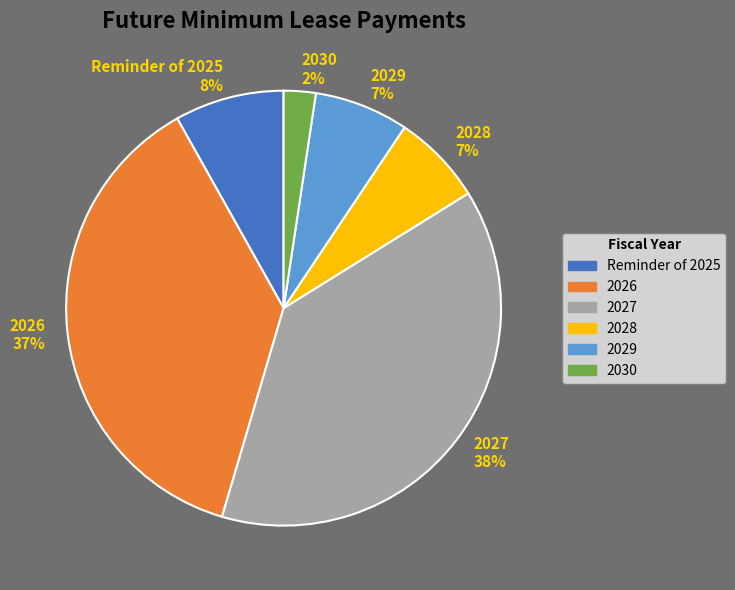

What is the ratio of the value at 2026 to the value at 2029?

5.3